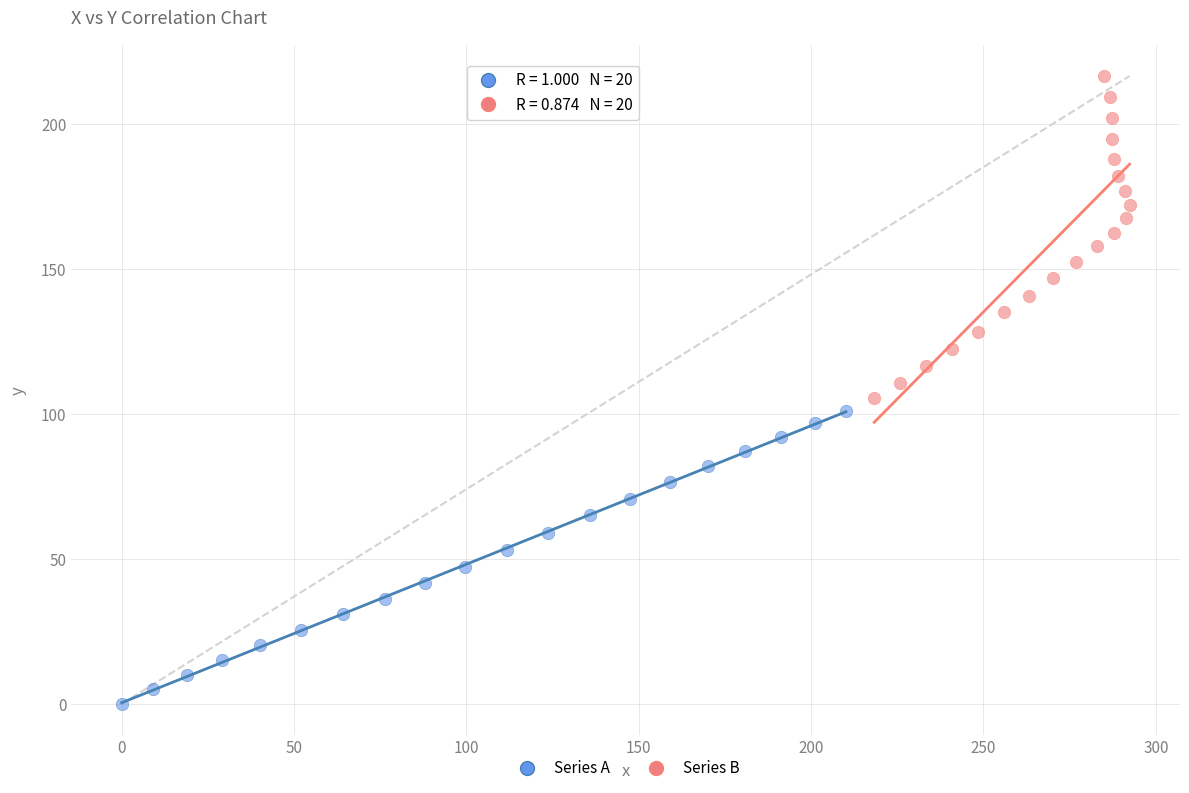

What are all the series names shown in the legend?

Series A, Series B